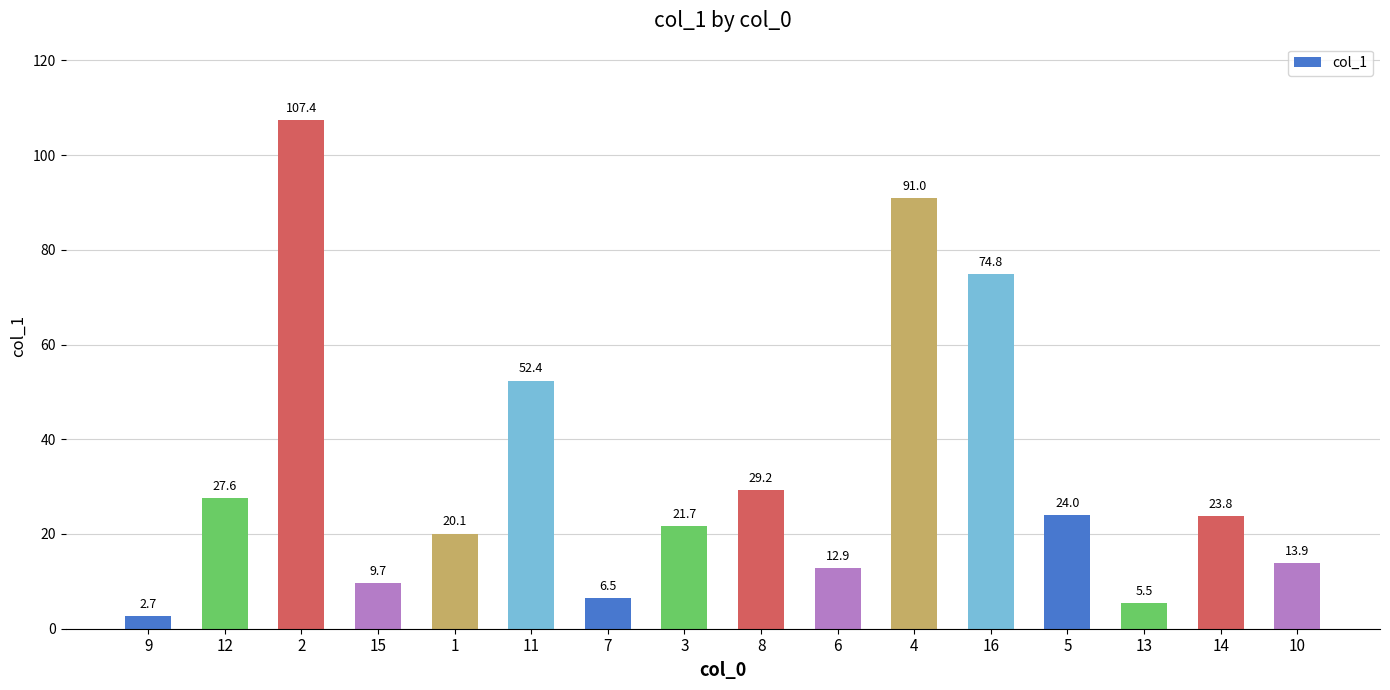

Reading left to right, extract all data points from this chart.

2.7	27.6	107.4	9.7	20.1	52.4	6.5	21.7	29.2	12.9	91.0	74.8	24.0	5.5	23.8	13.9